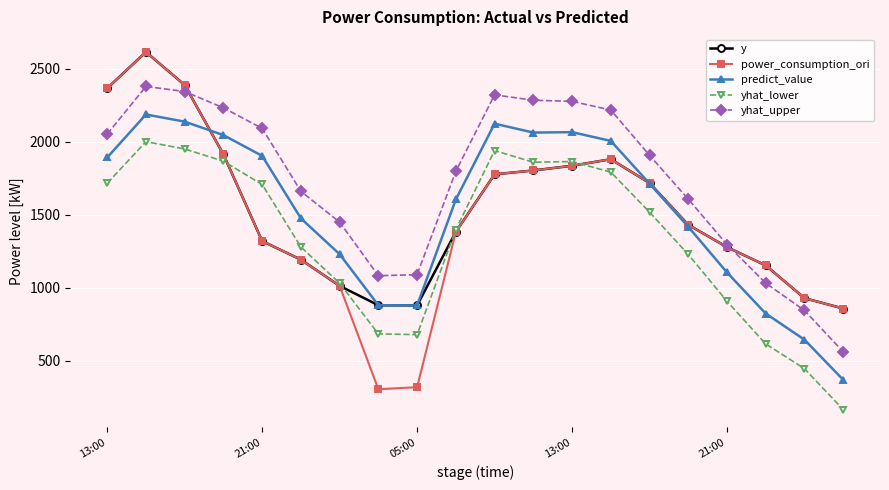

Which series has the widest spread of values?

power_consumption_ori